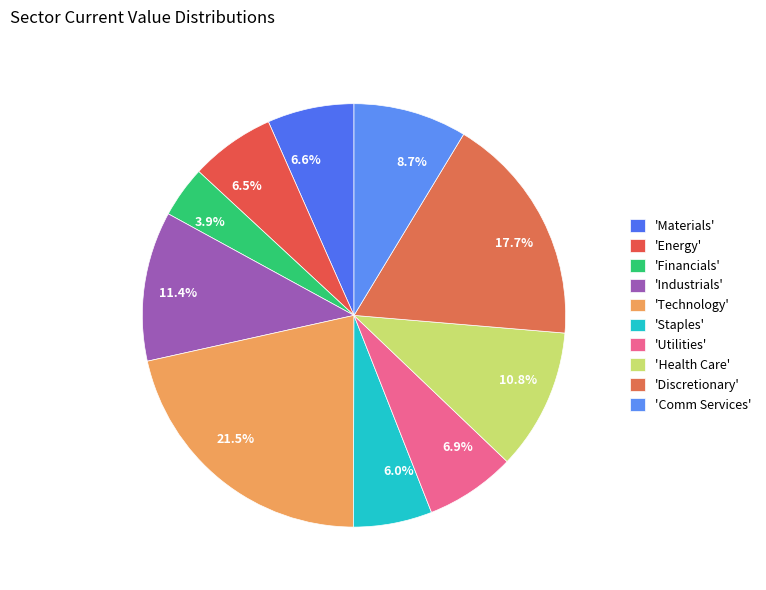

Is there any slice that represents more than half of the pie?

No